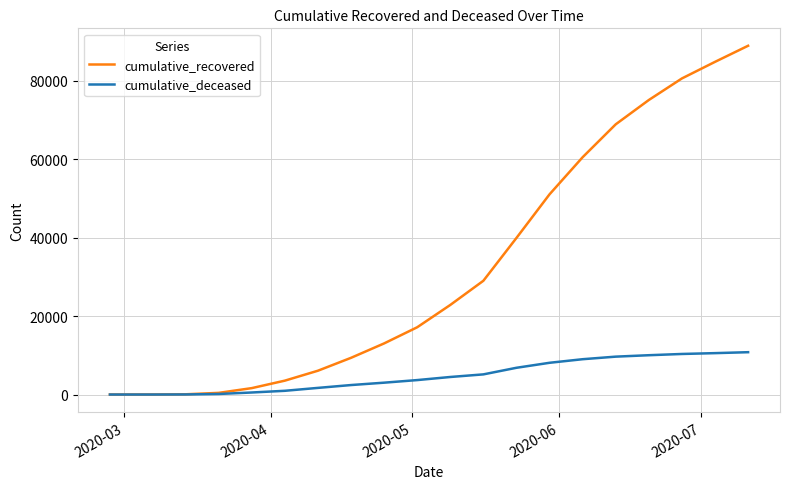

Which series has the widest spread of values?

cumulative_recovered